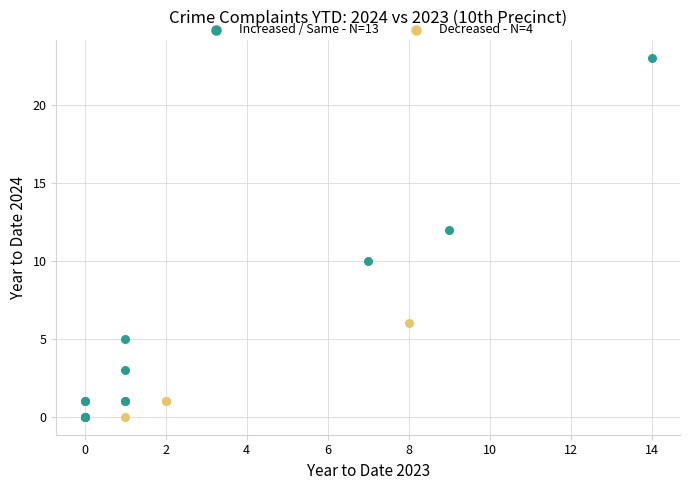

What are all the series names shown in the legend?

Increased / Same - N=13, Decreased - N=4